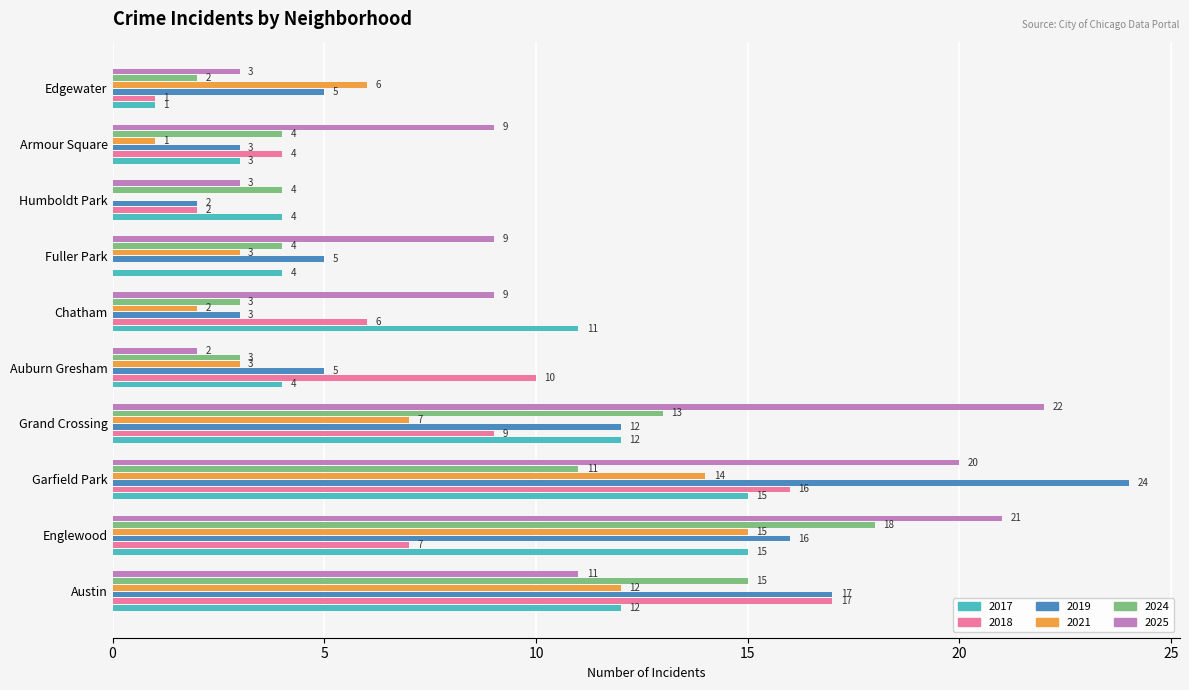

True or false: 2017 has a value of 11 at Chatham.

True